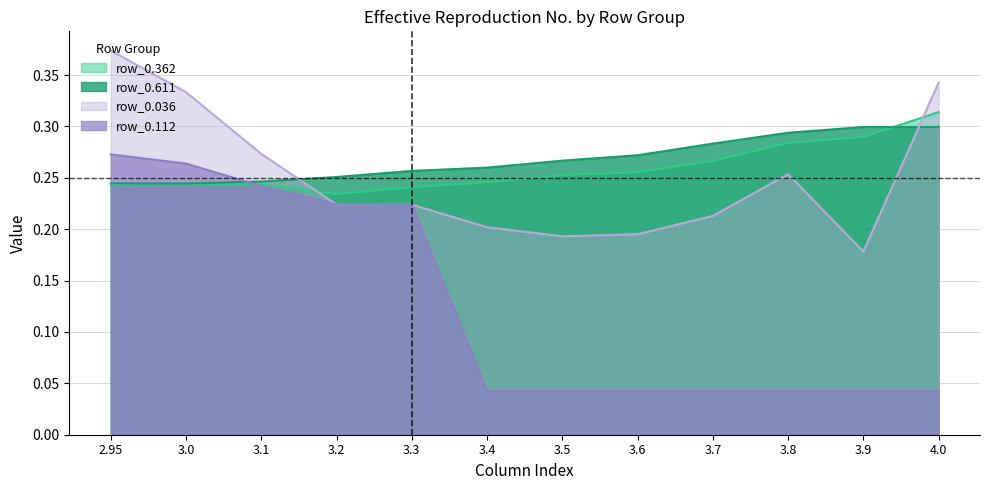

The value of row_0.611 at 3.7 is 0.1. True or false?

False